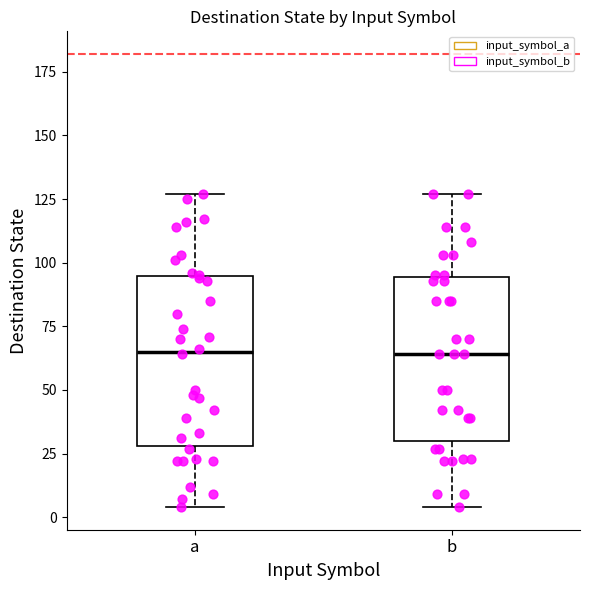

Reading left to right, read every box against the y-axis: the position of its median line, the range the box covers, and the ends of its whiskers. The values are not printed on the chart, so give them approximately, as read against the axis.

a: median 65, box 30 to 95, whiskers 5 to 125
b: median 65, box 30 to 95, whiskers 5 to 125